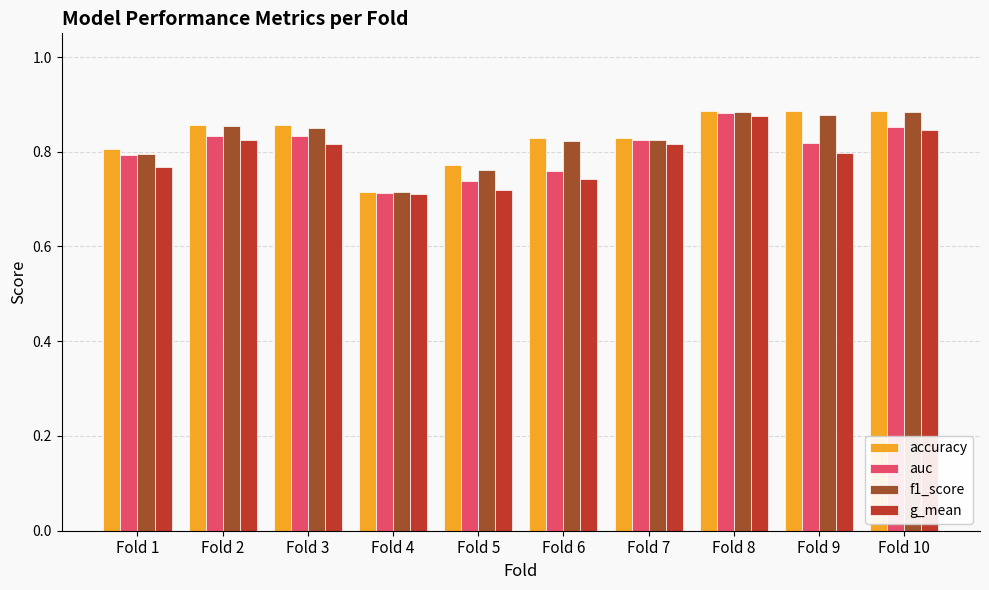

The auc series shows 0.2 at Fold 4. True or false?

False